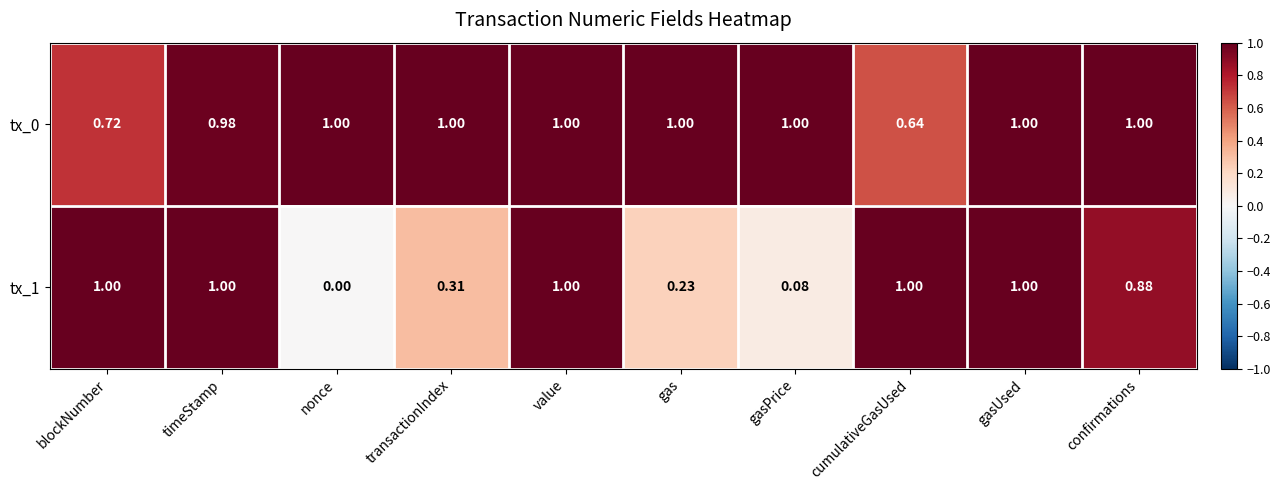

At which label is tx_1 closest to 0?

nonce